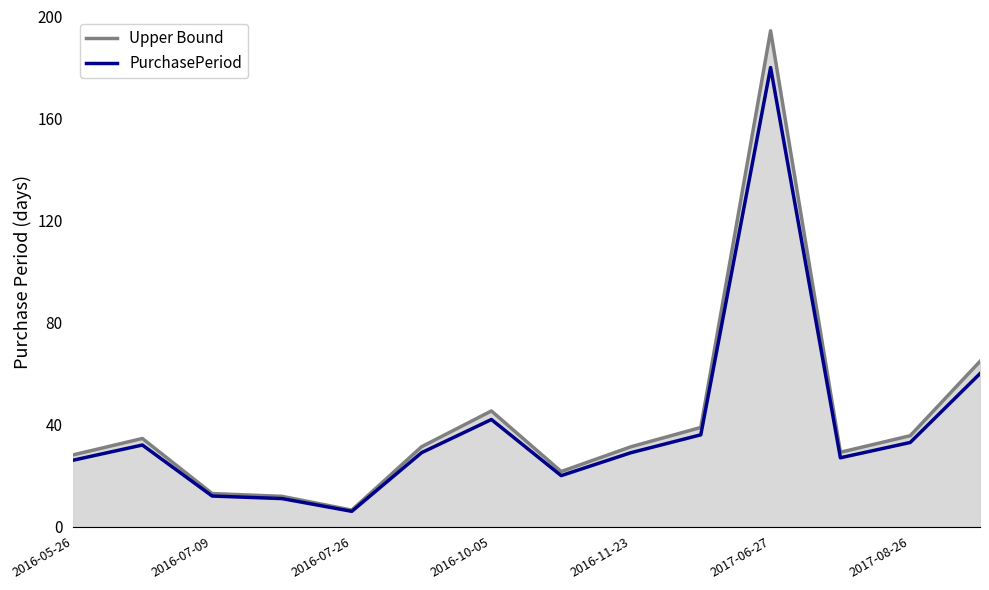

Reading left to right, extract all data points from this chart.

Upper Bound: 28.1	34.6	13.0	11.9	6.5	31.3	45.4	21.6	31.3	38.9	194.4	29.2	35.6	64.8
PurchasePeriod: 26.0	32.0	12.0	11.0	6.0	29.0	42.0	20.0	29.0	36.0	180.0	27.0	33.0	60.0